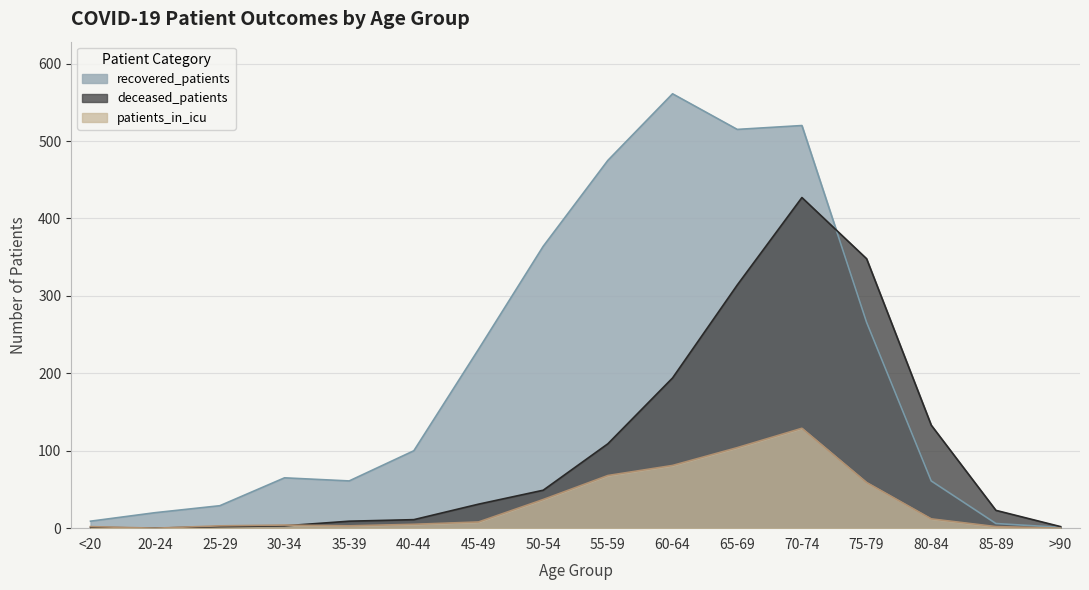

What is the average value of the deceased_patients series?

104